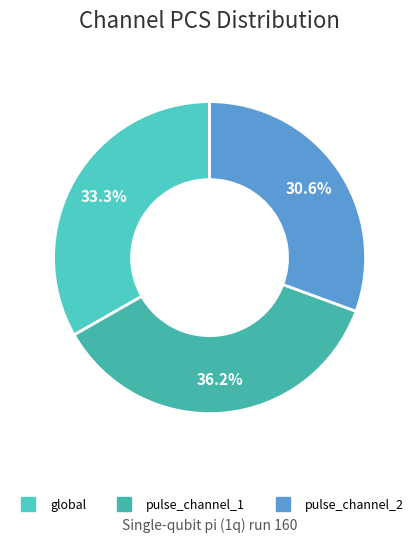

How many slices are in this pie chart?

3